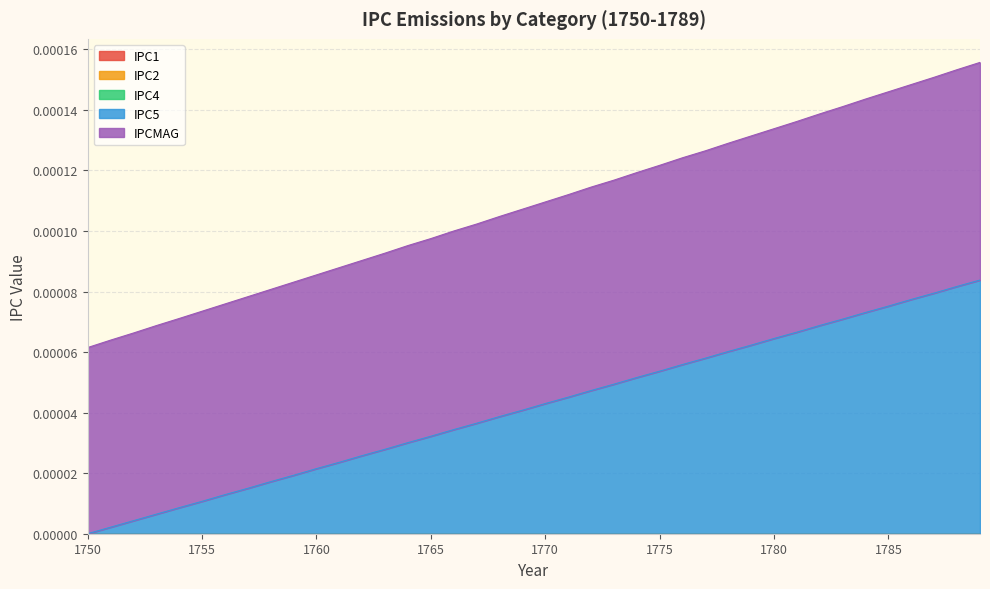

Which series has the widest spread of values?

IPC5